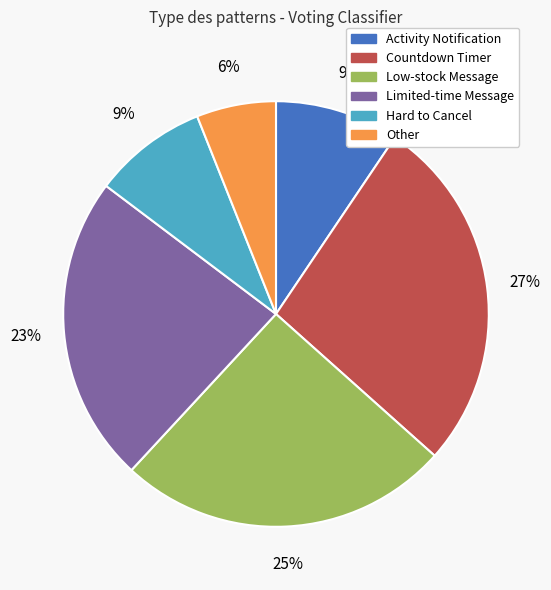

To the nearest percent, what is the average slice percentage?

17%